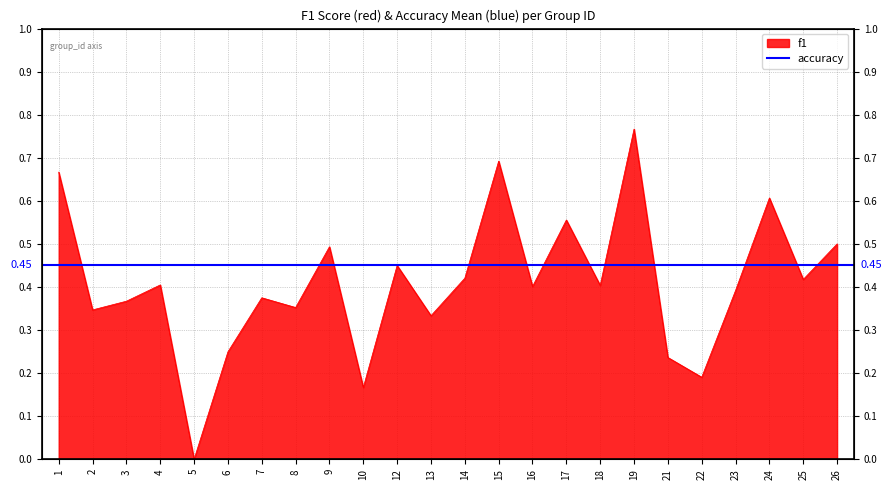

How many lines are shown in the chart?

1